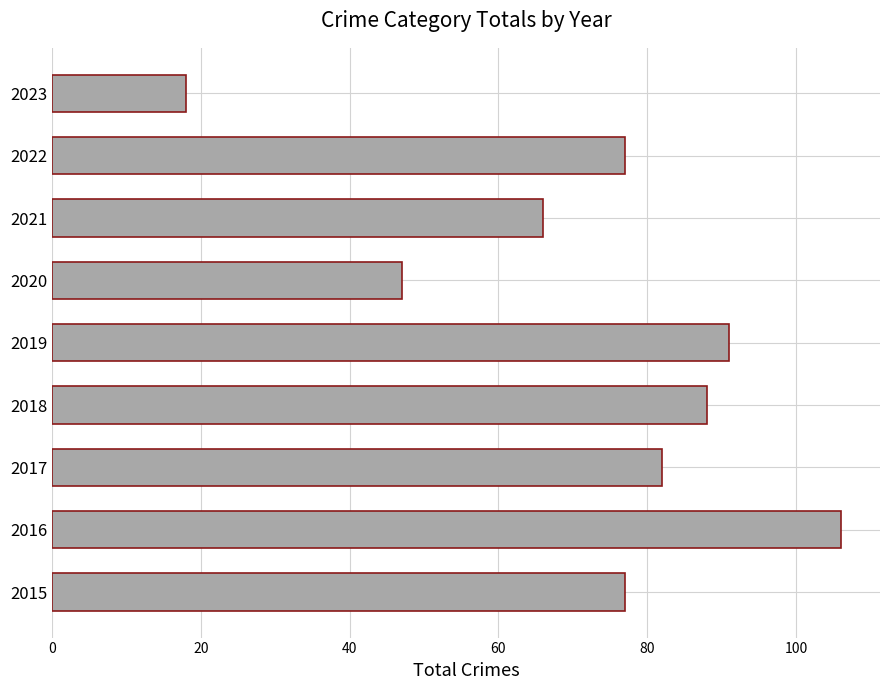

Which category has the highest value across all series?

2016